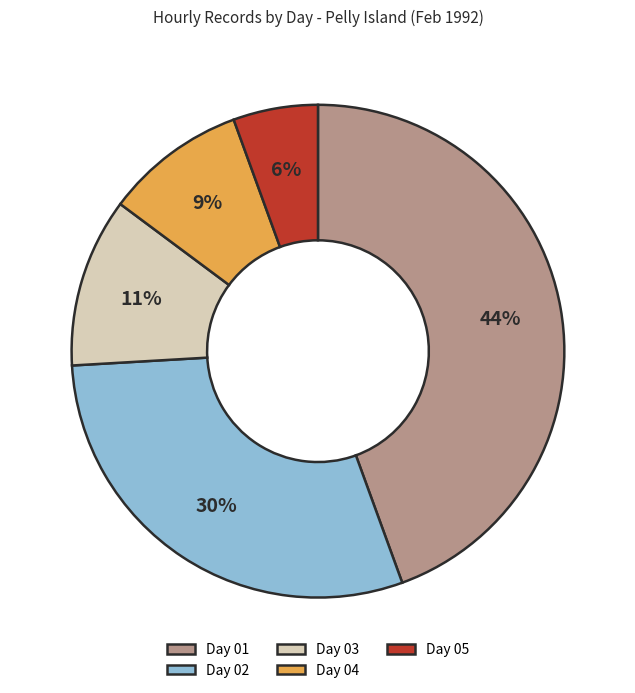

Is the sum of Day 05 and Day 04 greater than half?

No